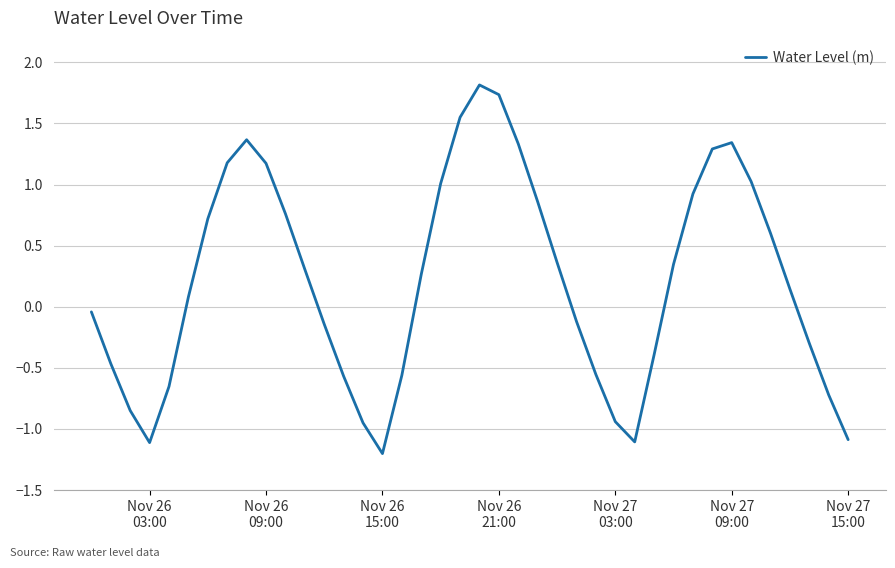

How many negative values are there?

18